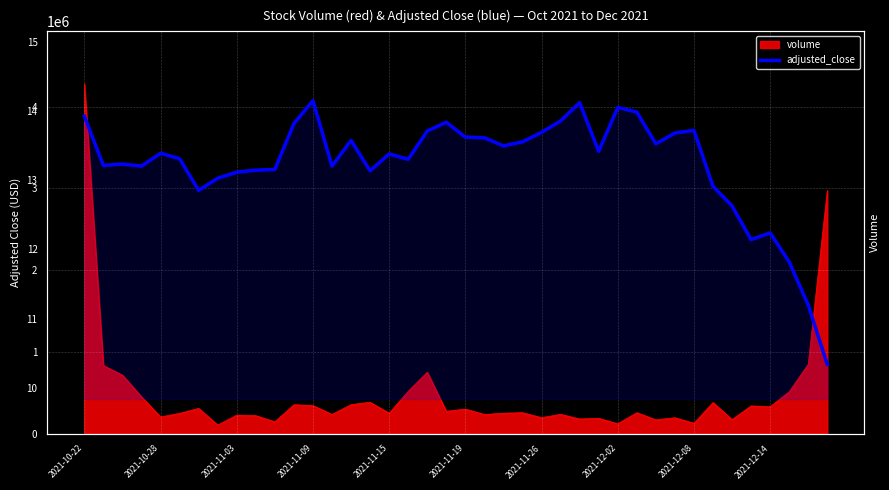

True or false: the data shows 8.0 at 30.

False